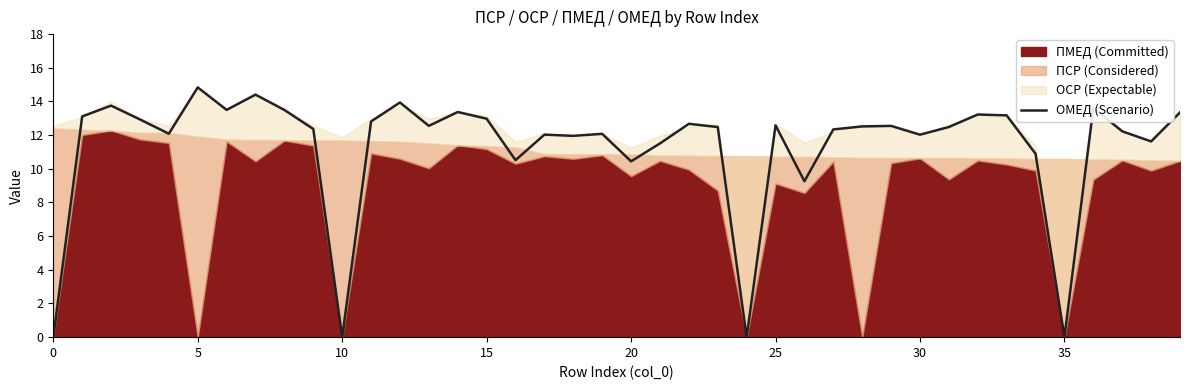

How many interior local valleys (lower than both neighbors) does the data have?

12